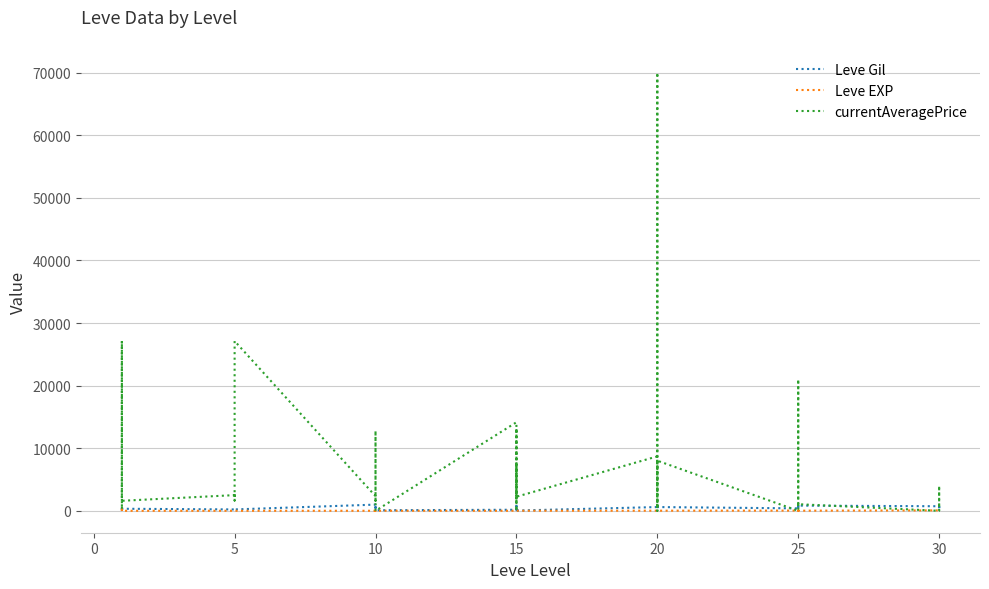

In Leve Gil, how many points are lower than both neighbors (excluding endpoints)?

8